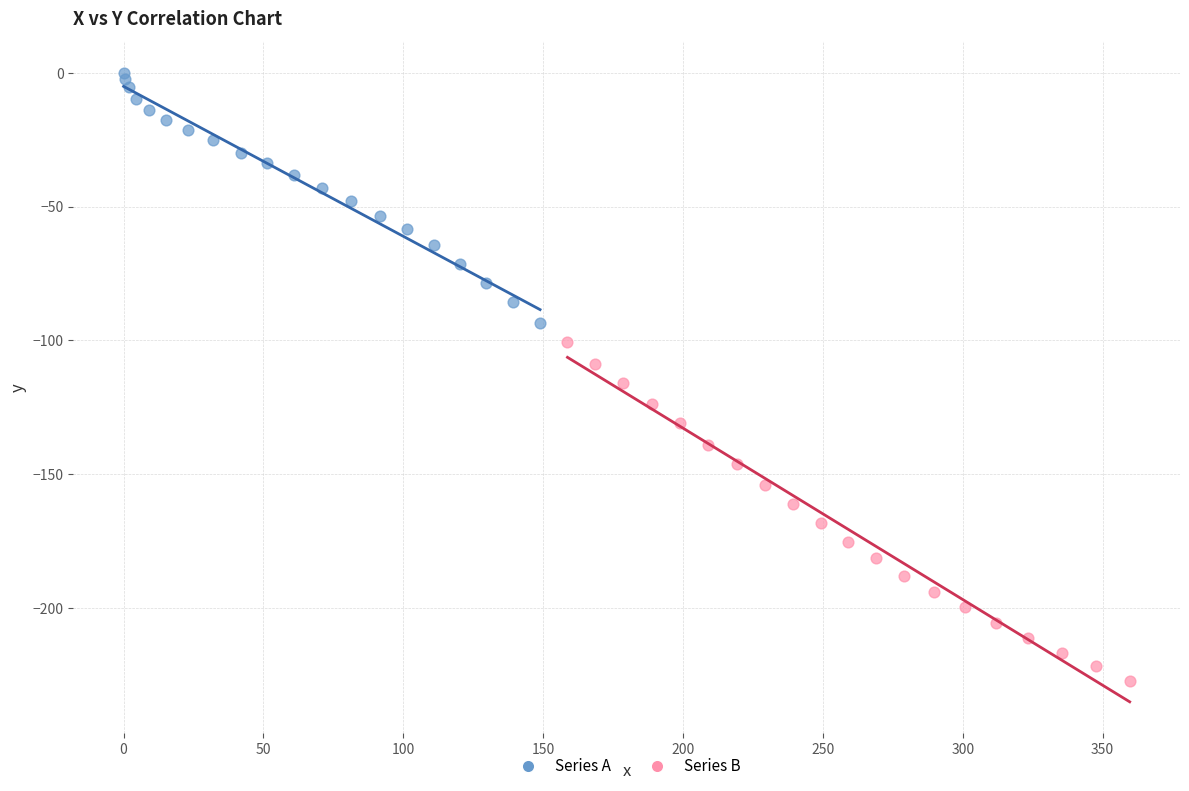

Which series reaches the minimum Y coordinate?

Series B